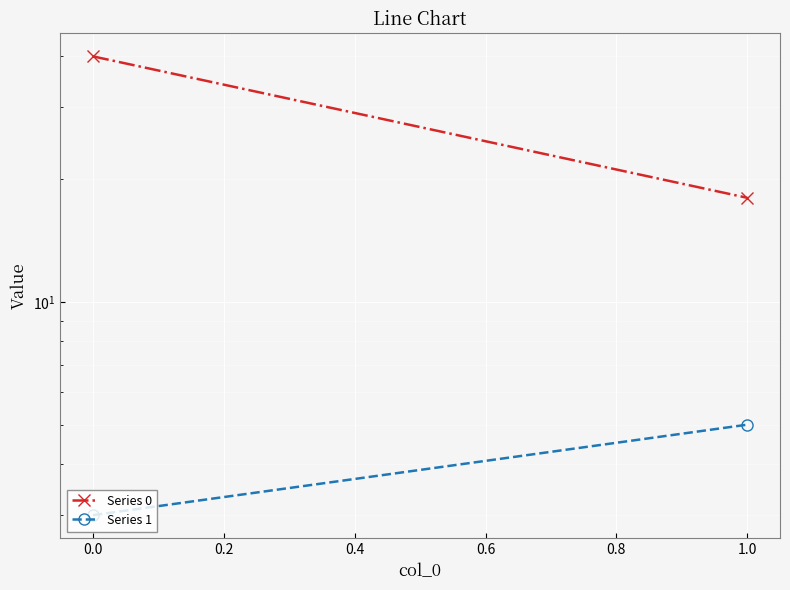

Rank the series by their average value, from lowest to highest.

Series 1, Series 0